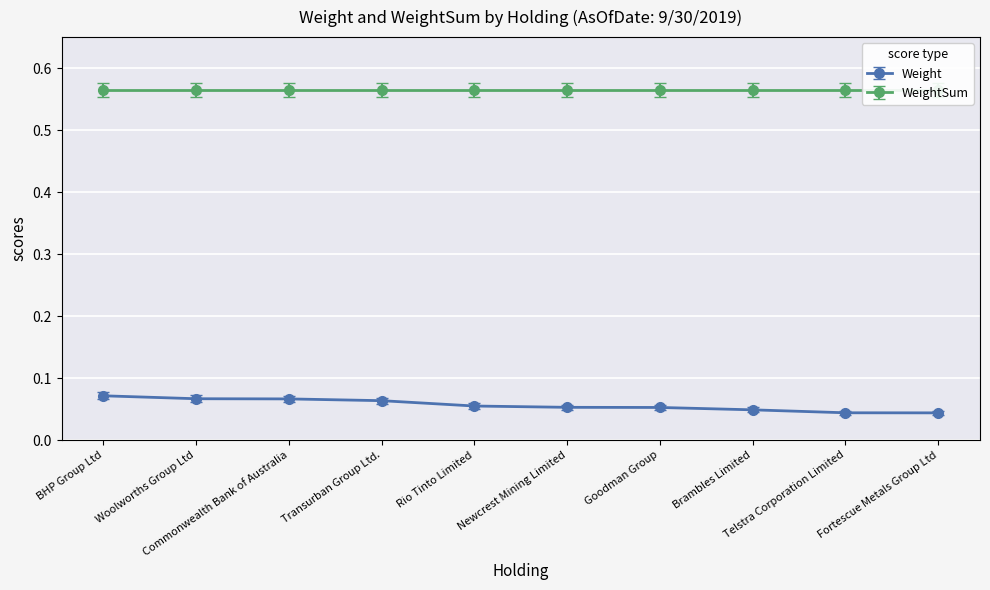

Reading right to left, extract all data points from this chart.

Fortescue Metals Group Ltd=0.0	Telstra Corporation Limited=0.0	Brambles Limited=0.0	Goodman Group=0.0	Newcrest Mining Limited=0.0	Rio Tinto Limited=0.1	Transurban Group Ltd.=0.1	Commonwealth Bank of Australia=0.1	Woolworths Group Ltd=0.1	BHP Group Ltd=0.1